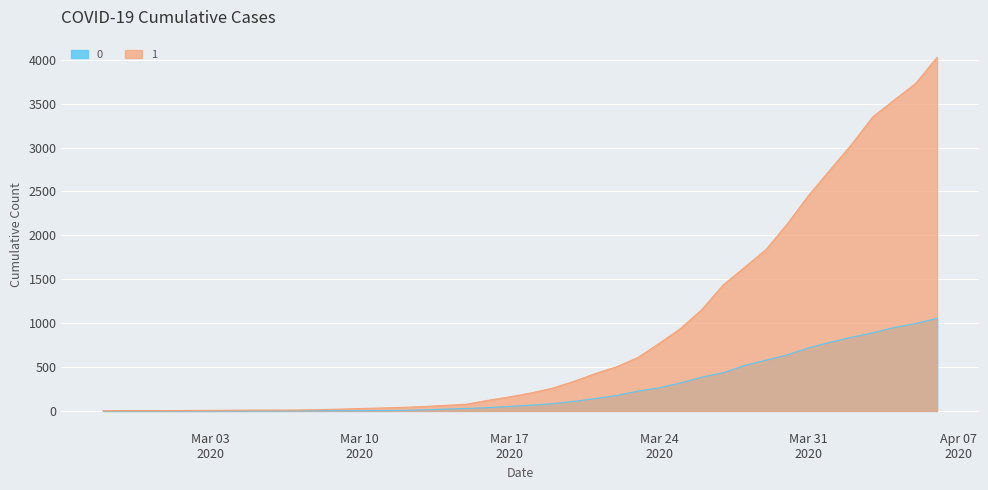

What is the maximum value shown in the chart?

4028